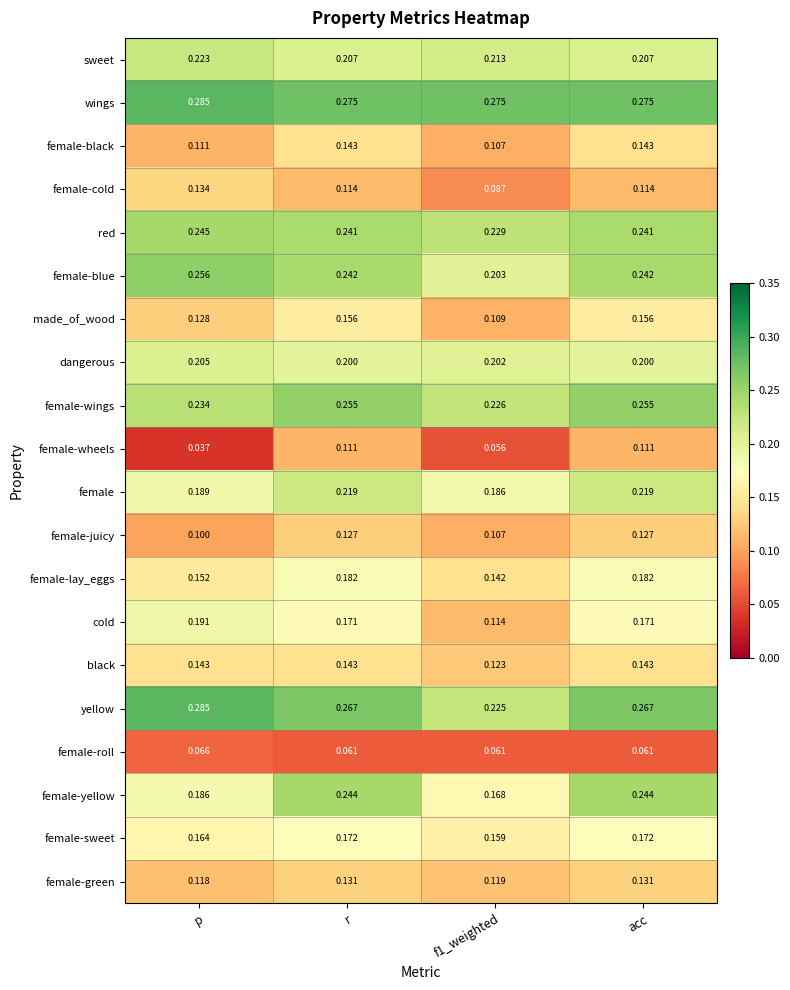

Which series has the largest total across all categories?

wings